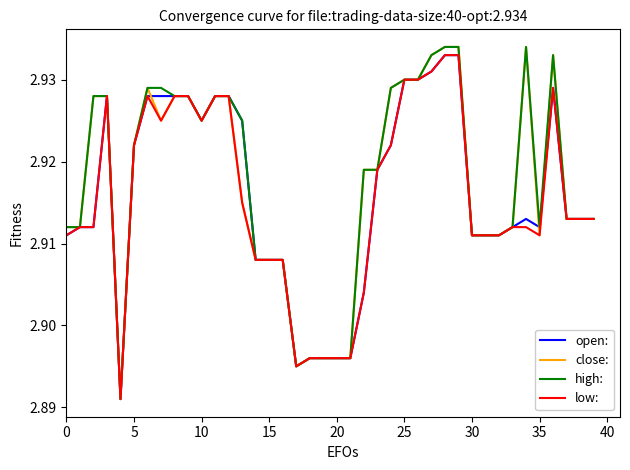

Does the chart display data point markers on the line(s)?

No